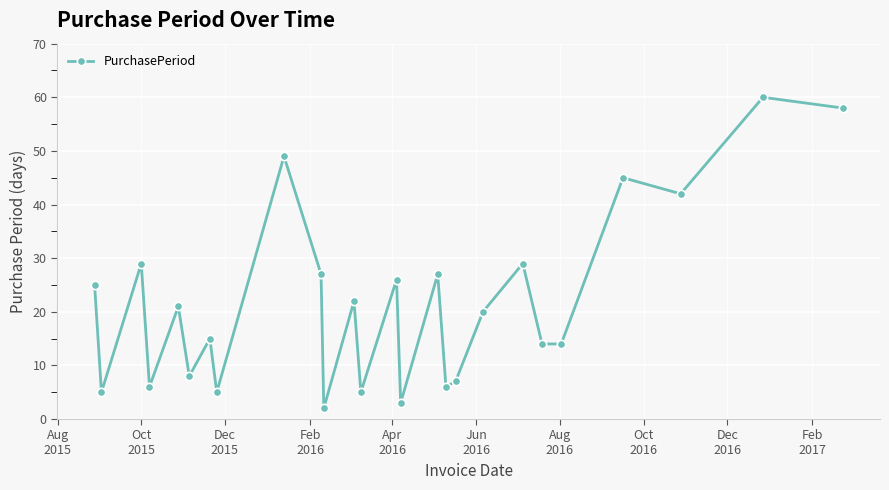

What is the difference between the maximum and minimum values?

58